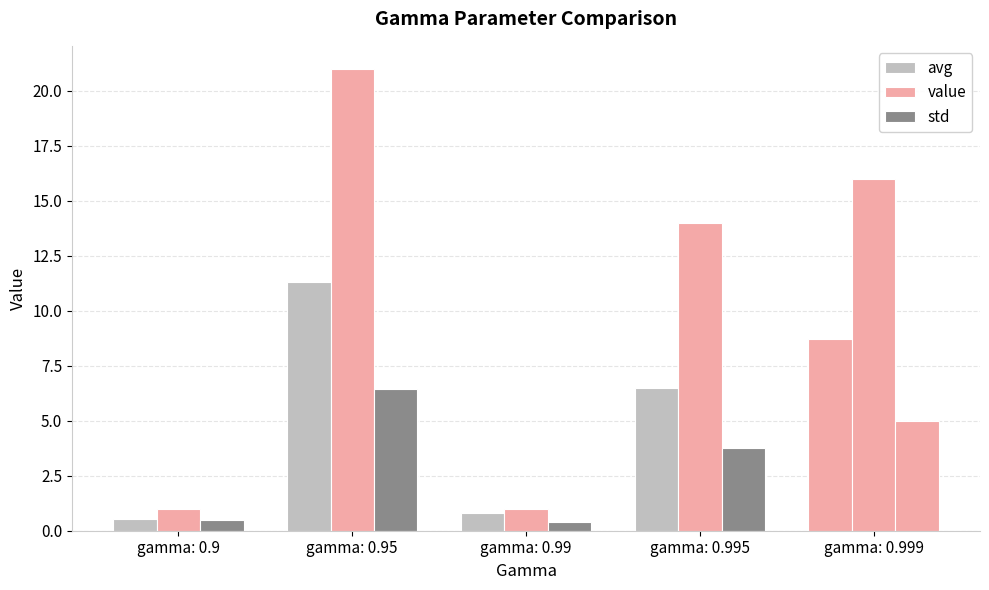

Reading left to right, transcribe all the data shown in this chart.

avg: gamma: 0.9=0.6	gamma: 0.95=11.3	gamma: 0.99=0.8	gamma: 0.995=6.5	gamma: 0.999=8.7
value: gamma: 0.9=1.0	gamma: 0.95=21.0	gamma: 0.99=1.0	gamma: 0.995=14.0	gamma: 0.999=16.0
std: gamma: 0.9=0.5	gamma: 0.95=6.5	gamma: 0.99=0.4	gamma: 0.995=3.7	gamma: 0.999=5.0